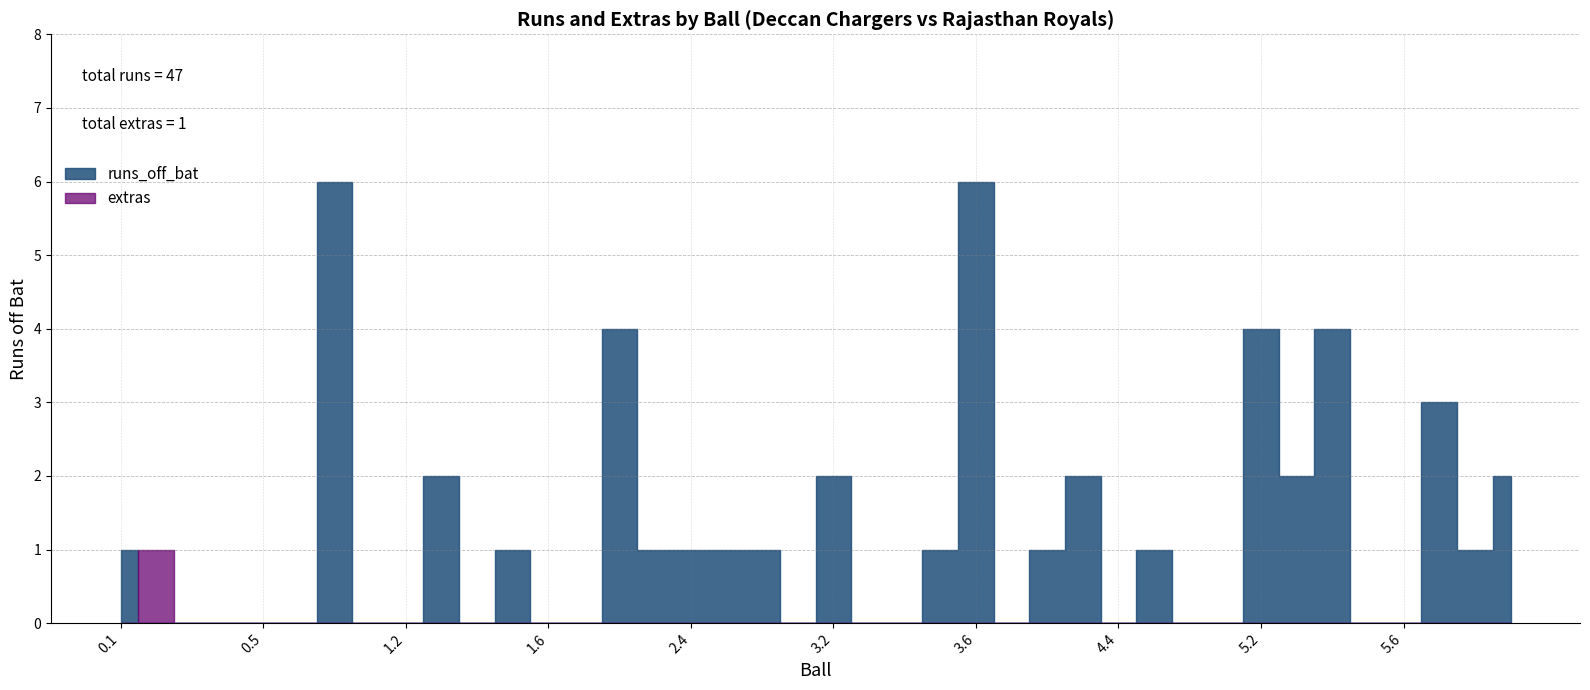

The runs_off_bat series shows 0 at 3.5. True or false?

False